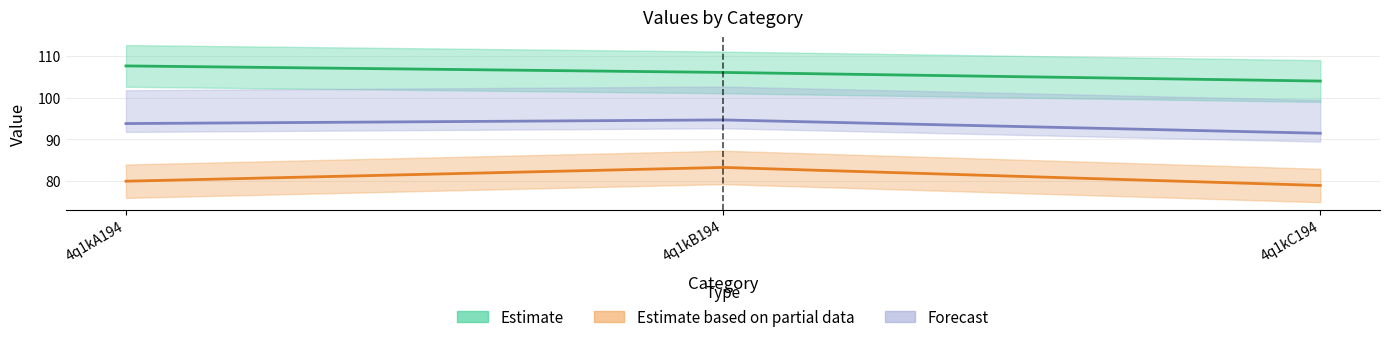

What are all the series names shown in the legend?

Estimate, Estimate based on partial data, Forecast